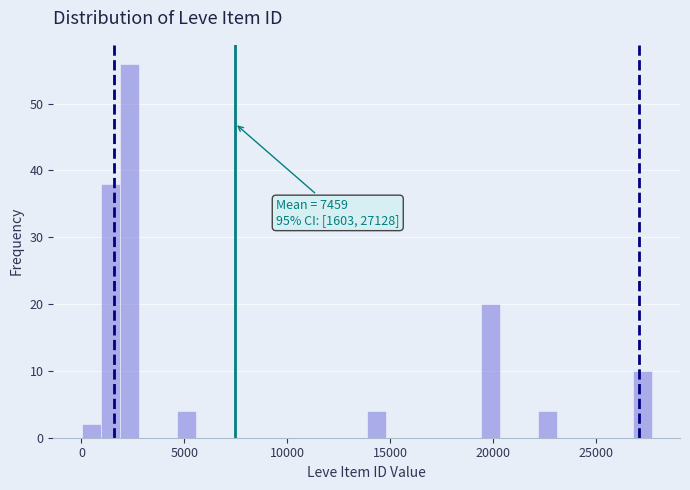

Read against the x-axis, roughly where is the centre of the tallest bar?

2500